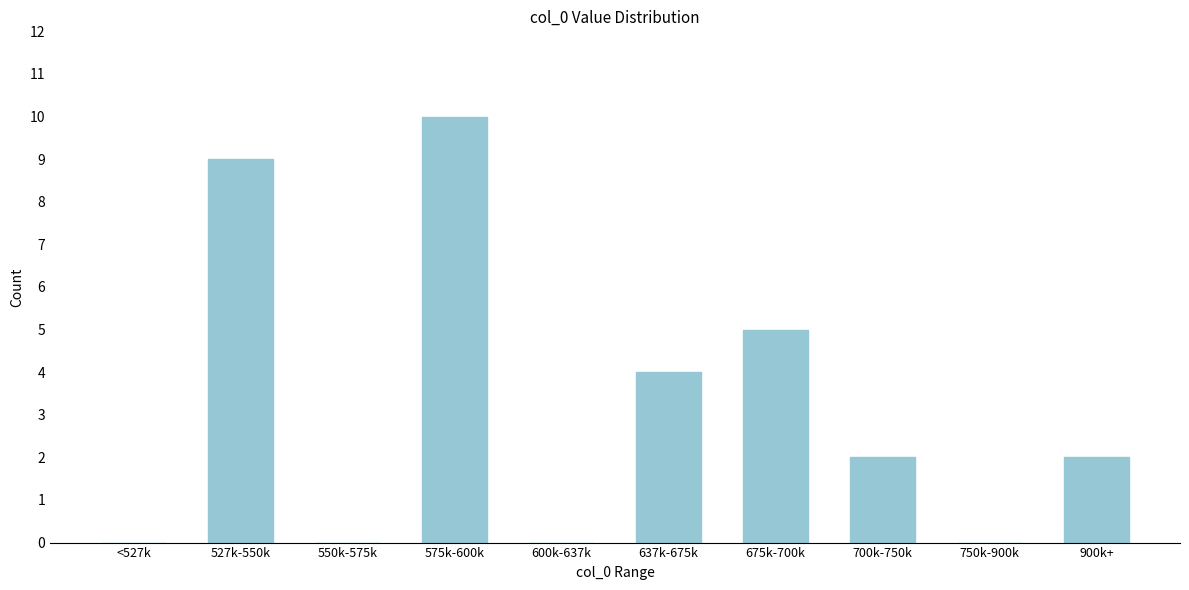

Reading left to right, extract all data points from this chart.

<527k=0	527k-550k=9	550k-575k=0	575k-600k=10	600k-637k=0	637k-675k=4	675k-700k=5	700k-750k=2	750k-900k=0	900k+=2